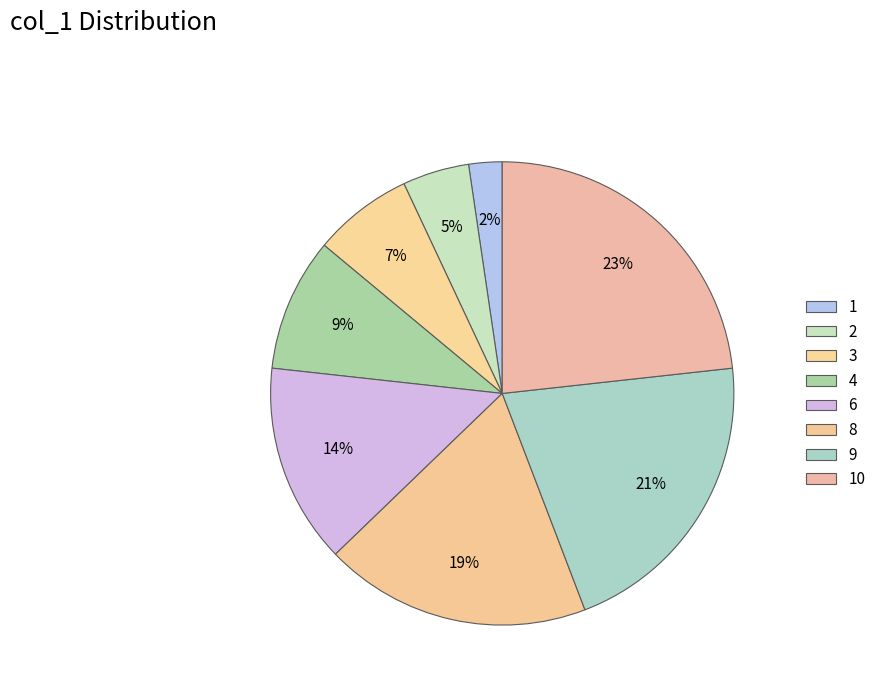

Is there a majority slice in this chart?

No